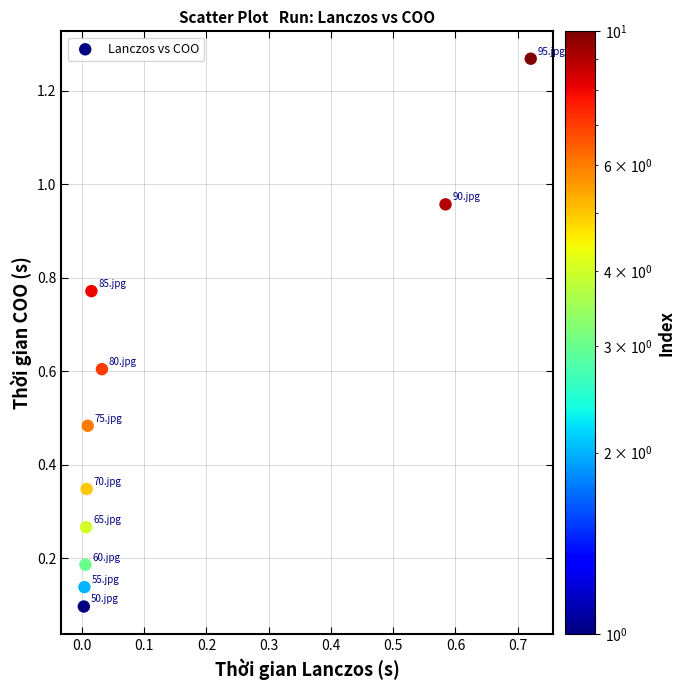

What is the range of Y values (max minus min)?

1.2